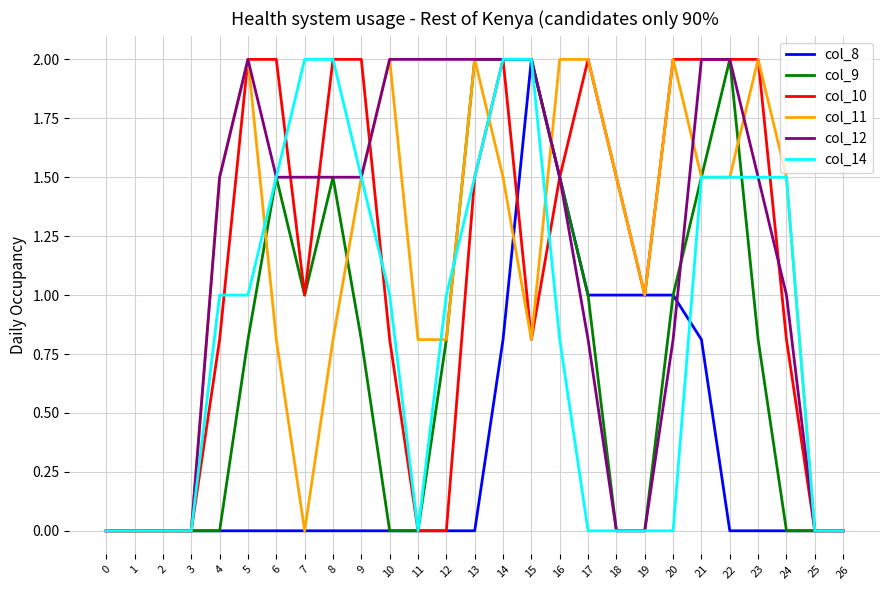

True or false: col_12 has a value of 0.9 at 2.

False